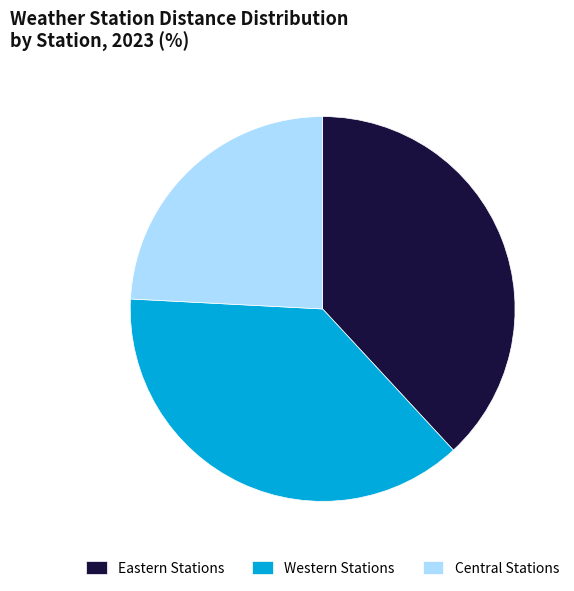

Is the sum of Western Stations and Eastern Stations greater than half?

Yes